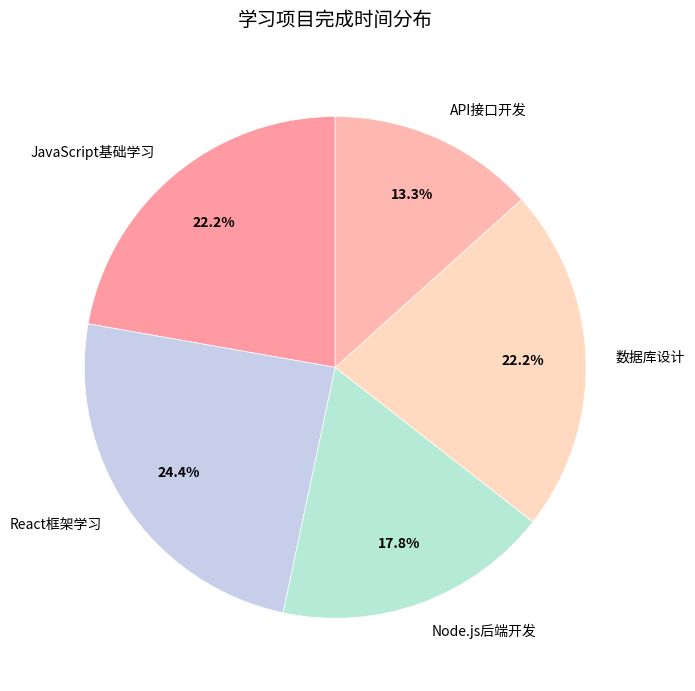

Does any single category account for the majority?

No